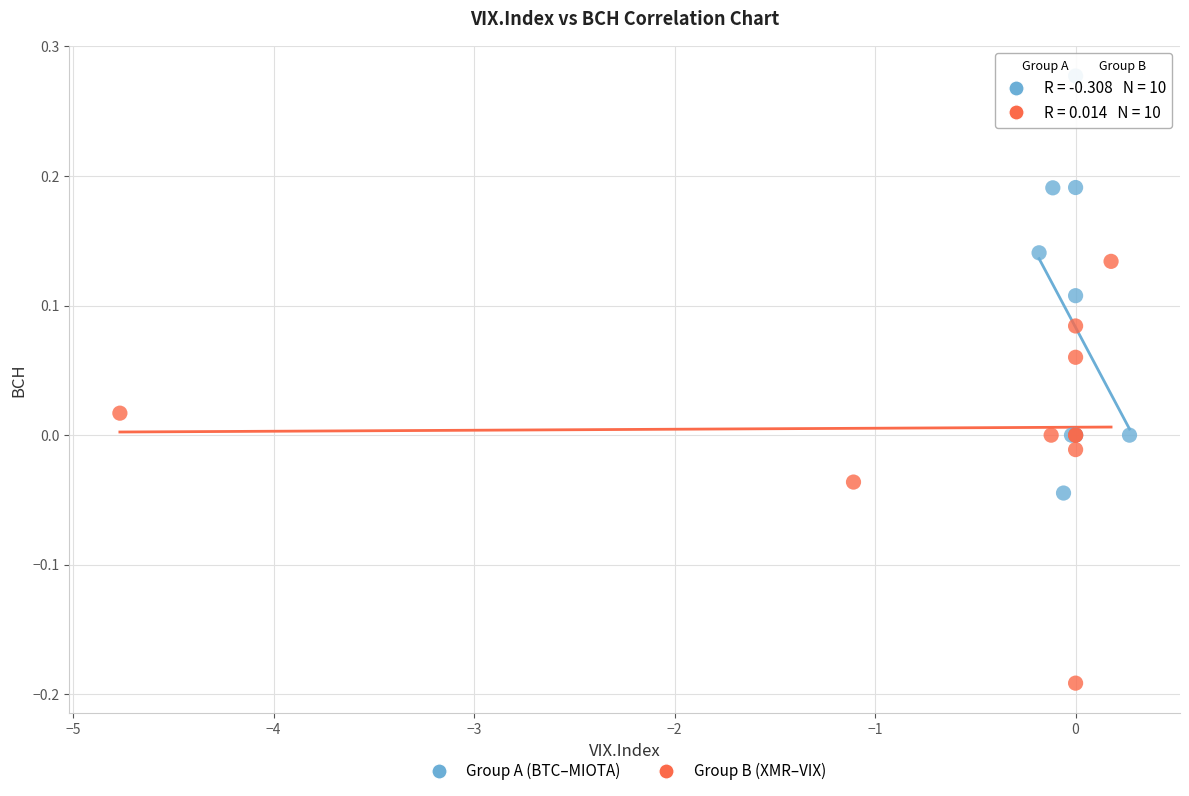

Which series contains the lowest Y value?

Group B (XMR–VIX)